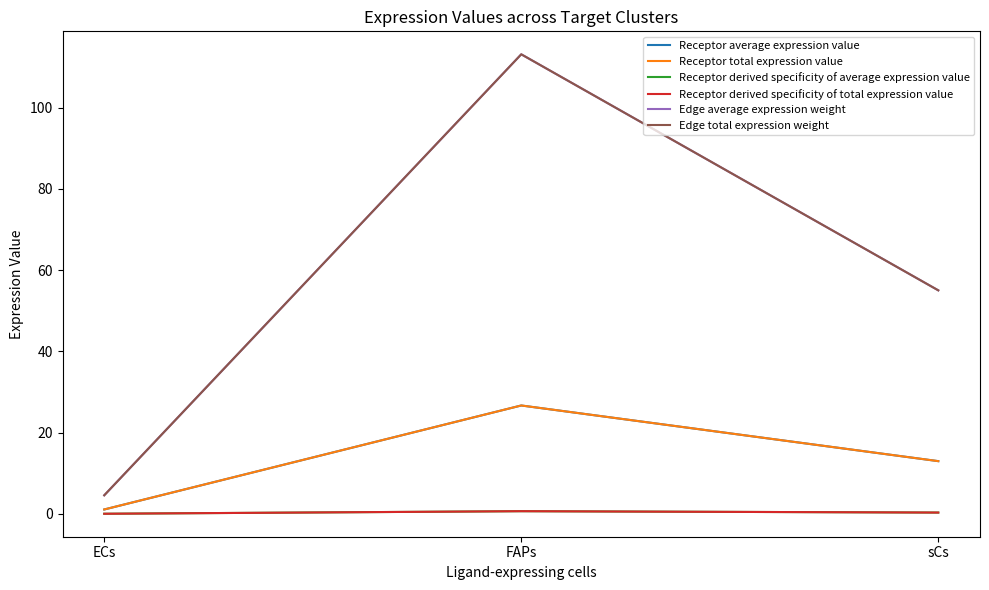

Rank the series at ECs from highest to lowest value.

Edge average expression weight, Edge total expression weight, Receptor average expression value, Receptor total expression value, Receptor derived specificity of average expression value, Receptor derived specificity of total expression value